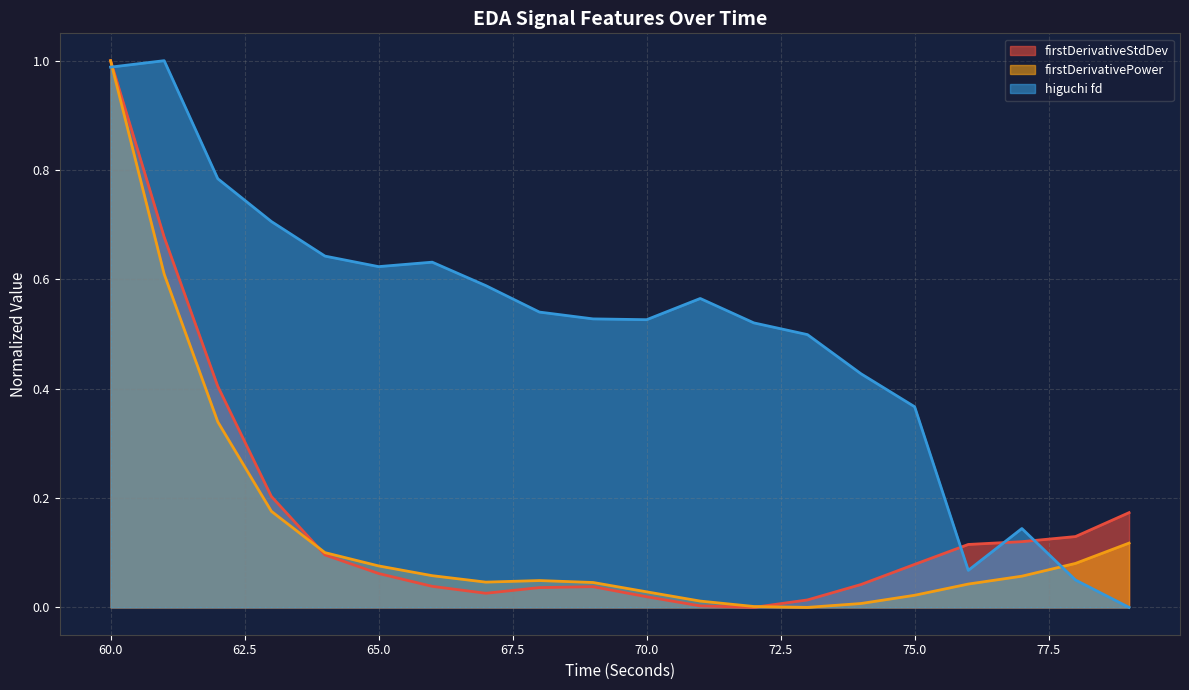

What is the value of the higuchi_fd_EDA point at the 15th from the left?

0.4